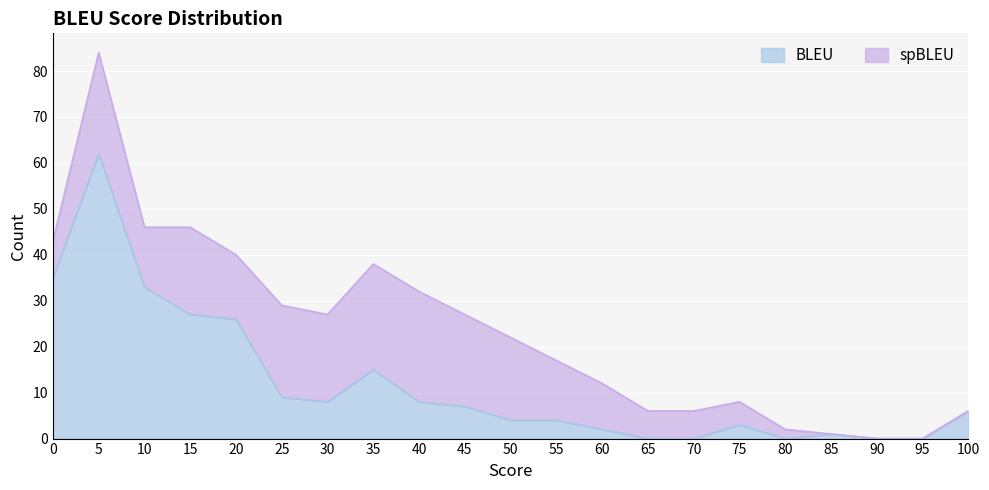

How many interior local valleys (lower than both neighbors) does the data have?

2